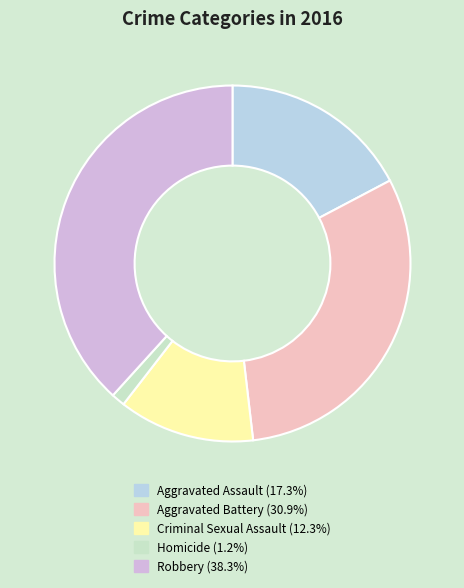

Rank the categories by value from lowest to highest.

Homicide, Criminal Sexual Assault, Aggravated Assault, Aggravated Battery, Robbery